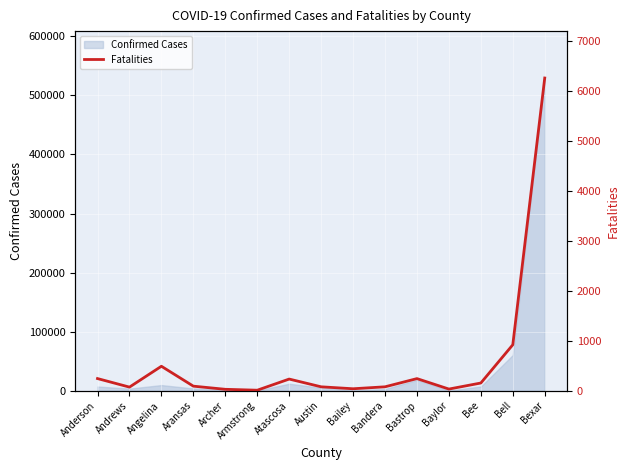

What is the sum of the values at Bailey and Bandera?

117